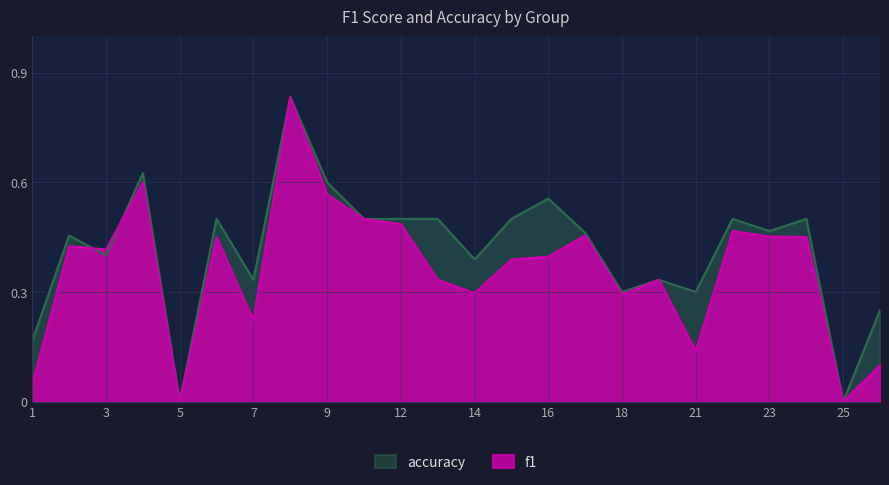

List the series in order of their peak value, highest first.

f1, accuracy